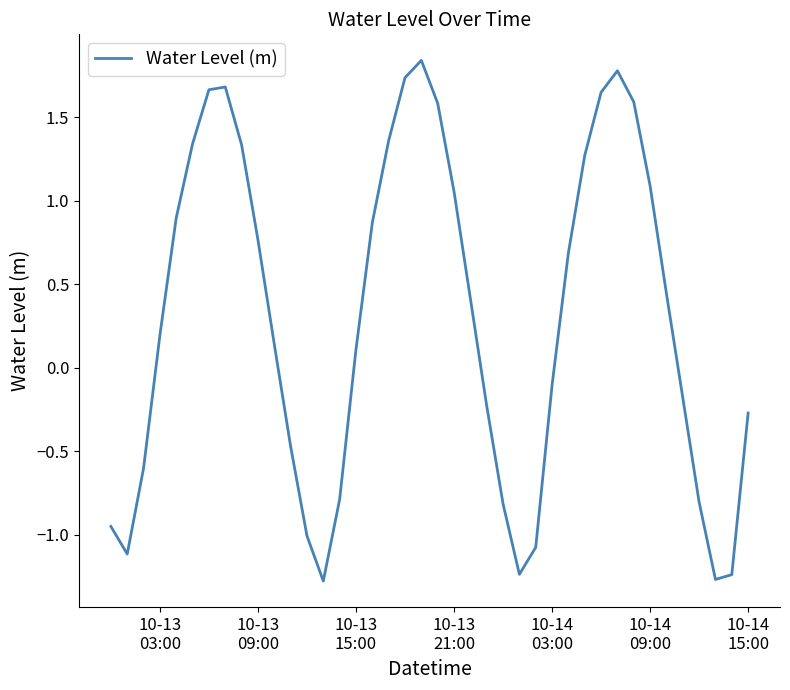

Count the number of data series in this chart.

1